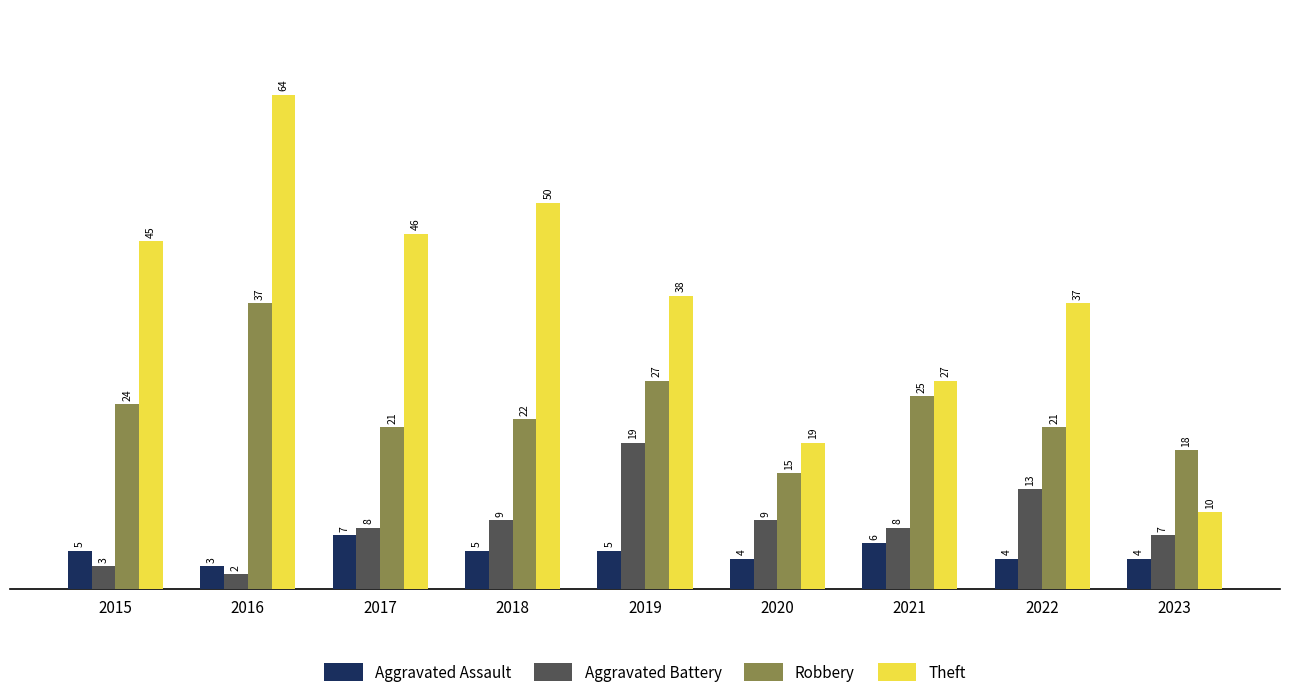

What is the total value across all series at 2016?

106